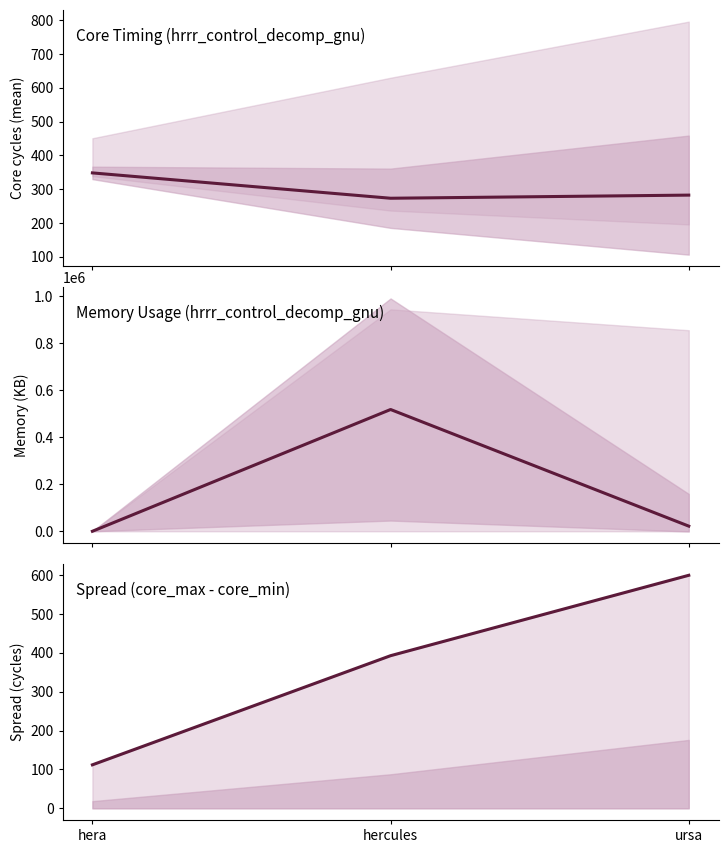

Rank the series by their maximum value, from lowest to highest.

core_mean, core_max − core_min, mem_mean